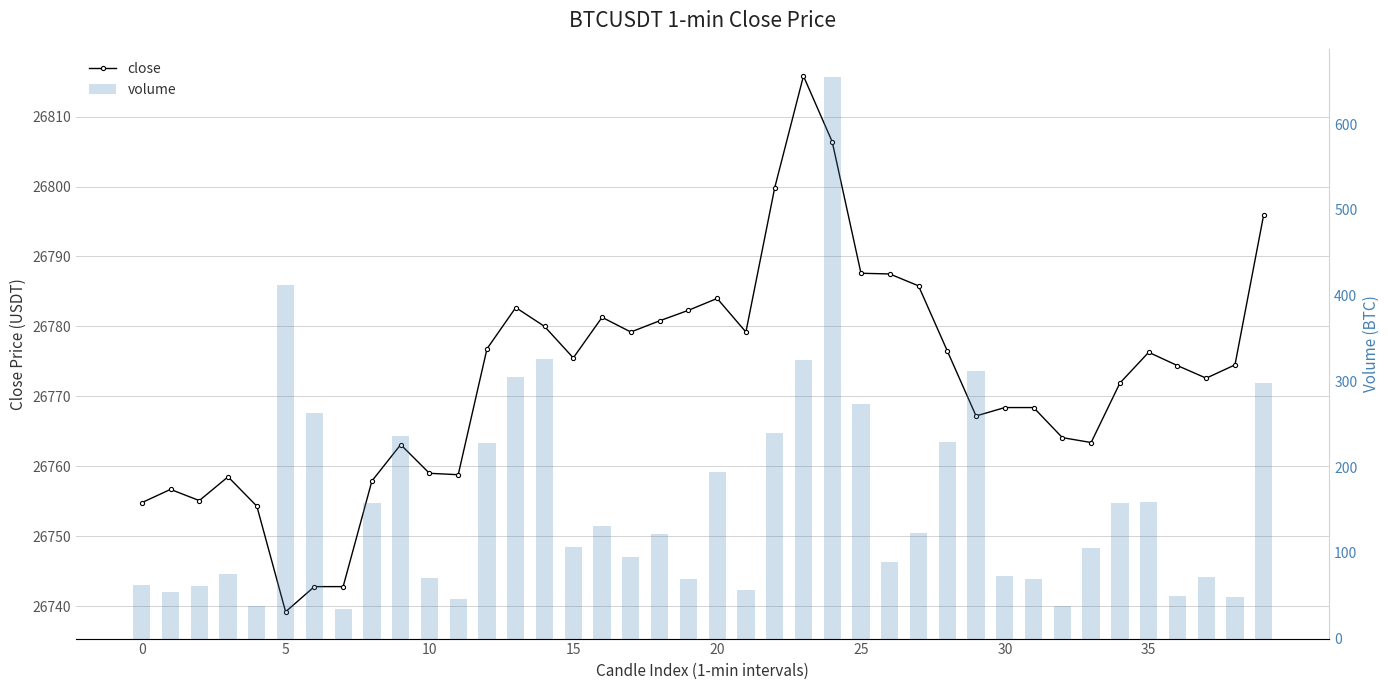

What is the difference between the highest and lowest values at 29?

26455.8